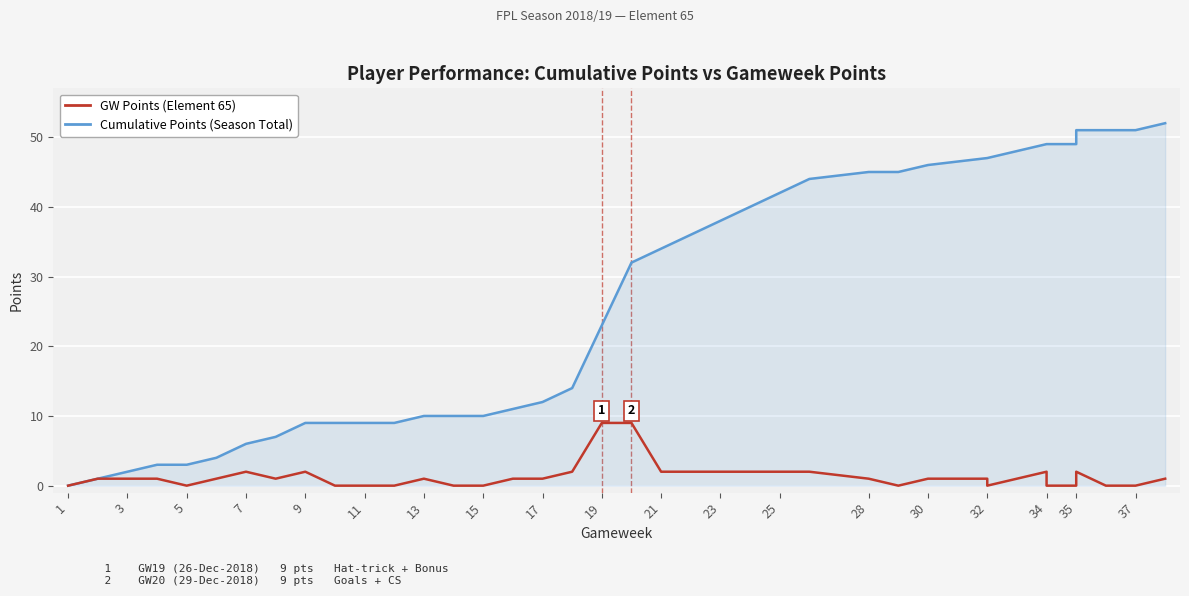

At how many categories does at least one series exceed 26?

19